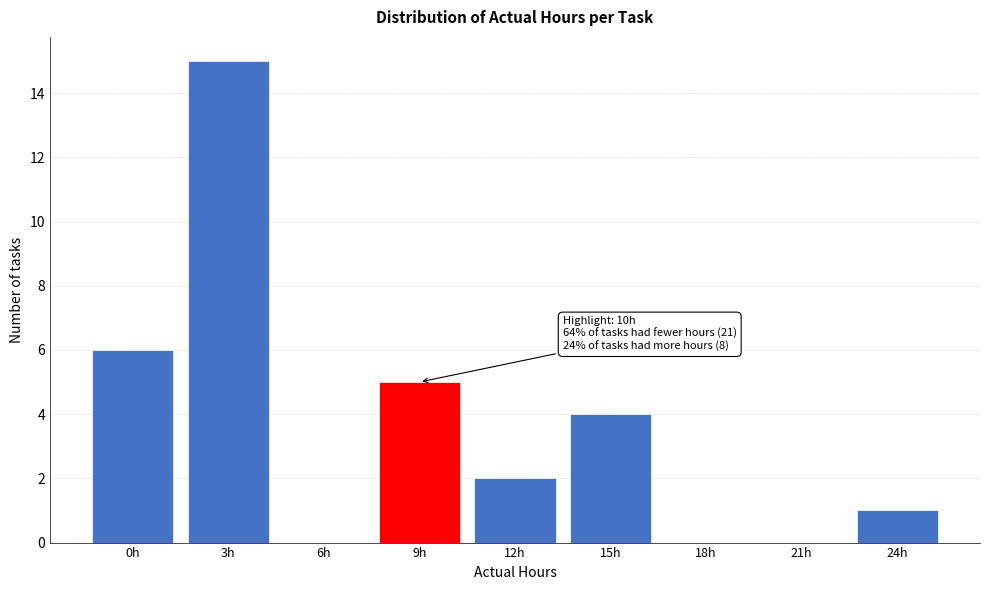

Reading left to right, list all the values displayed in this chart.

0h=6	3h=15	6h=0	9h=5	12h=2	15h=4	18h=0	21h=0	24h=1